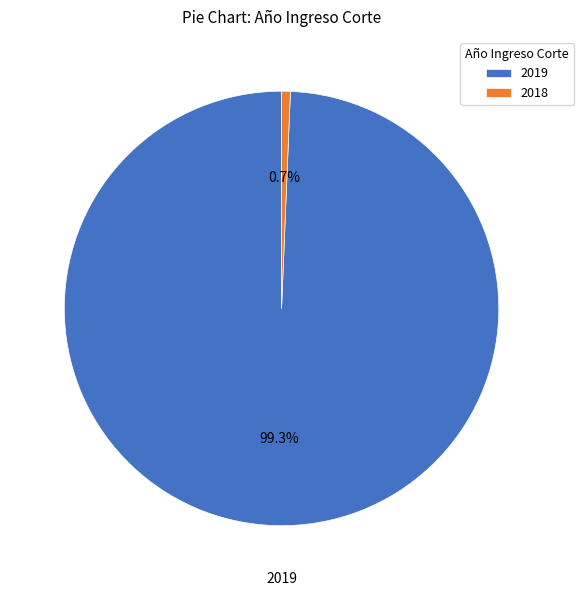

Is it true that 2019 is 99% of the pie?

True